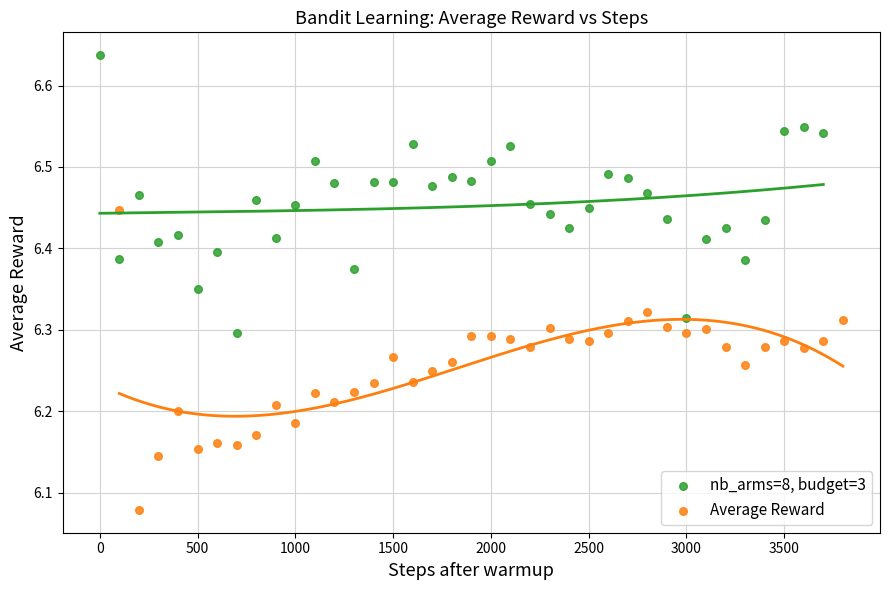

Which series has the largest Y range (max minus min)?

Average Reward